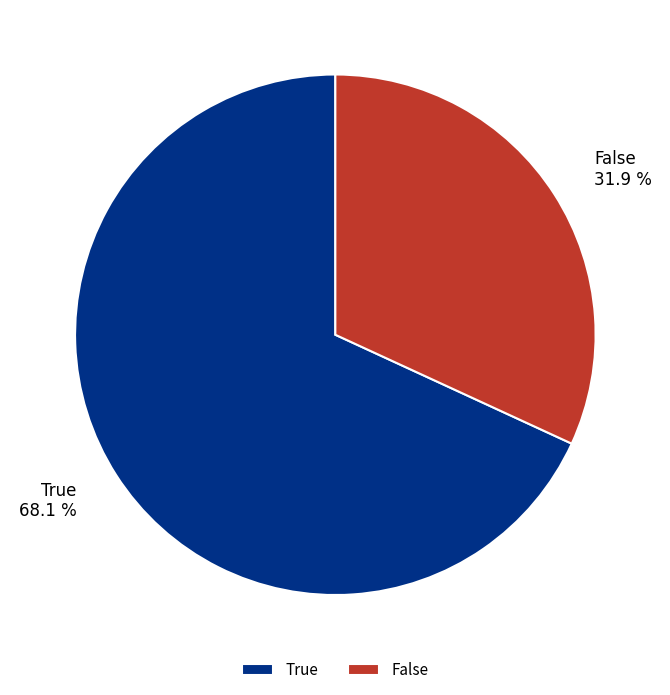

To the nearest percent, what is the average slice percentage?

50%